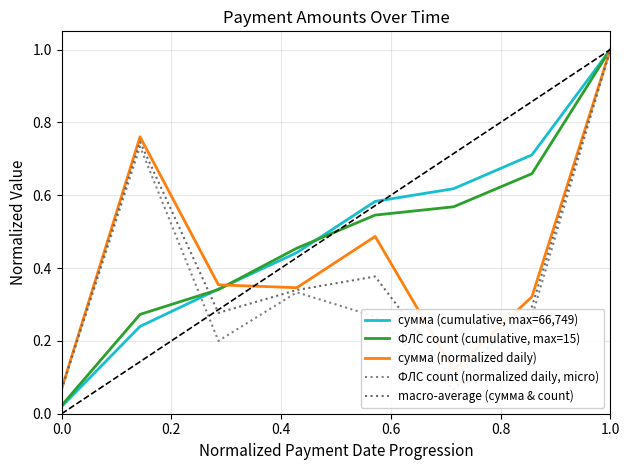

What is the maximum value for ФЛС count (cumulative, max=15)?

1.0